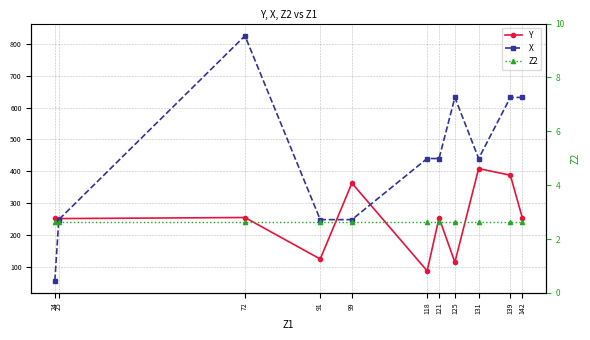

Is the value of Z2 at 118 greater than the value of Y at 142?

No